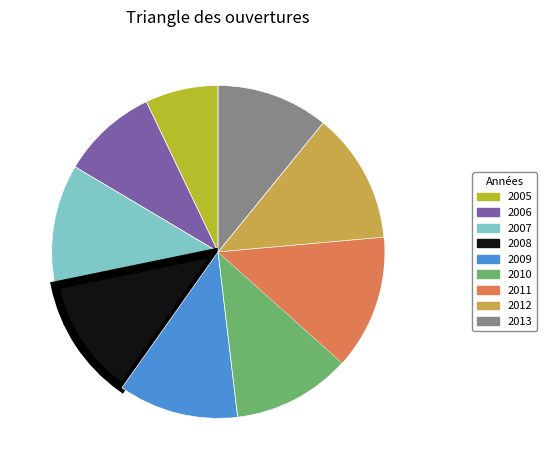

True or false: 2007 accounts for 20% of the total.

False